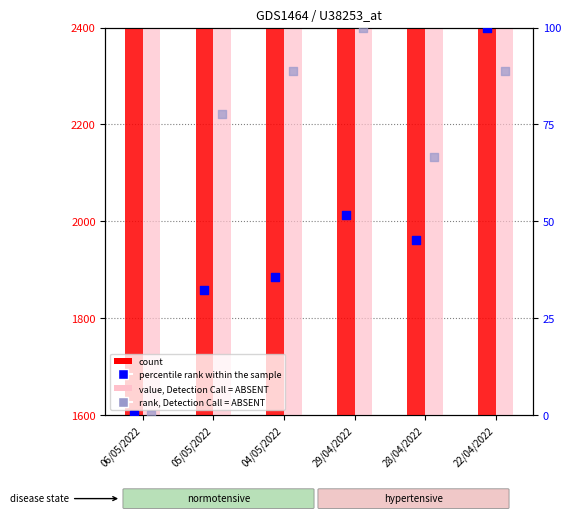

Which series contains the lowest Y value?

percentile rank within the sample